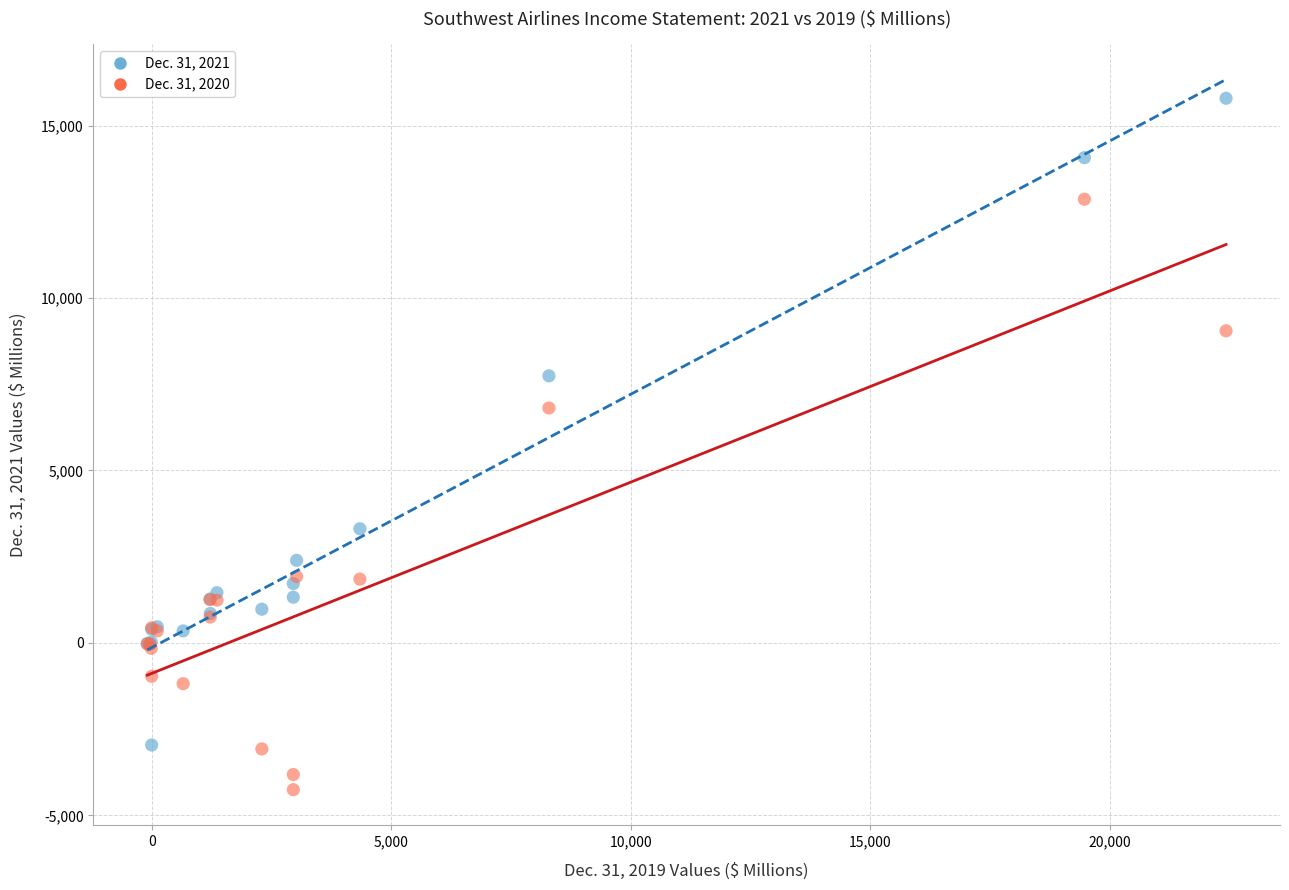

What are all the series names shown in the legend?

Dec. 31, 2021, Dec. 31, 2020